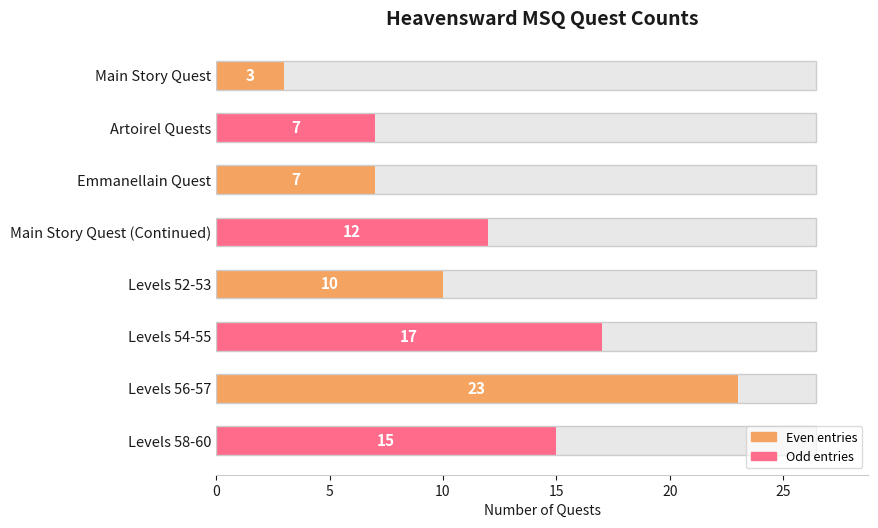

True or false: the data shows 3 at Artoirel Quests.

False